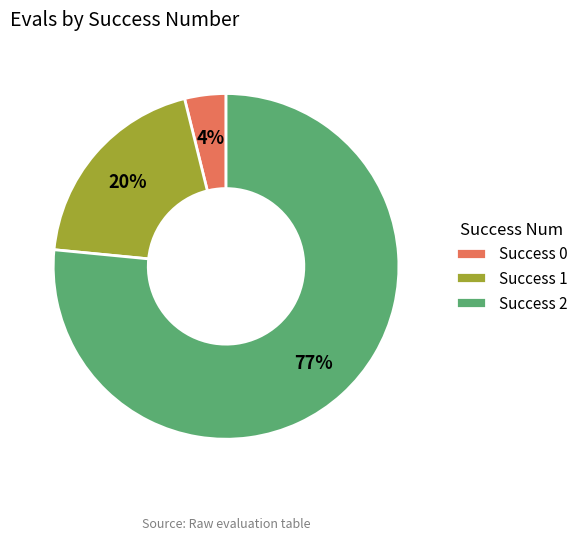

To the nearest percent, what is the average slice percentage?

33%